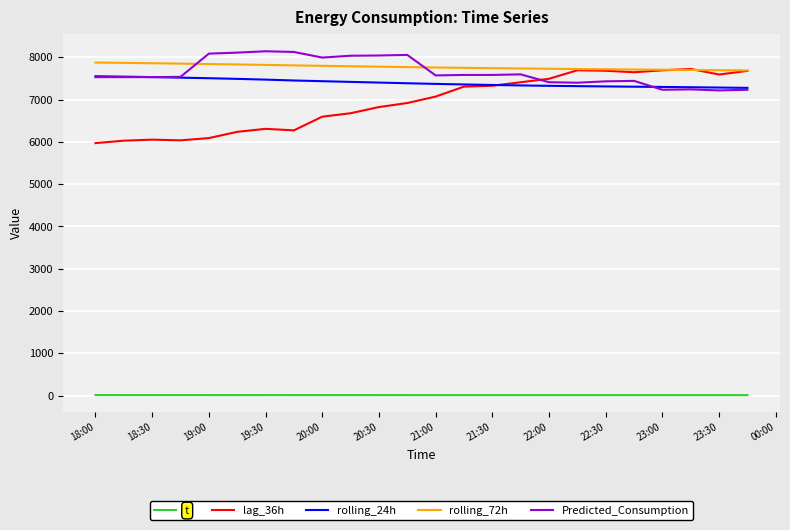

Which series has the widest spread of values?

lag_36h